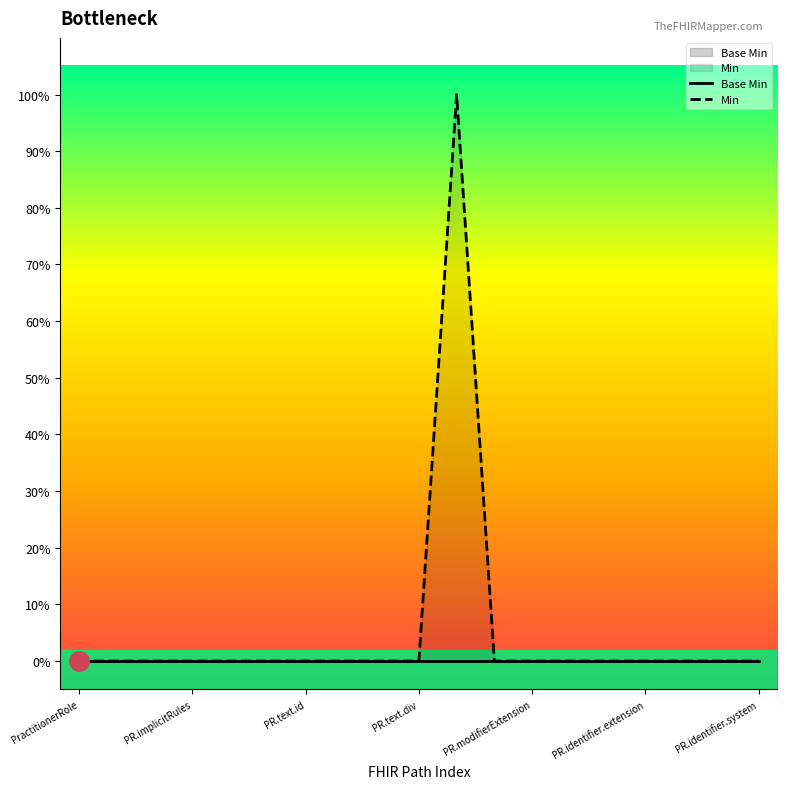

What is the sum of all values?

1